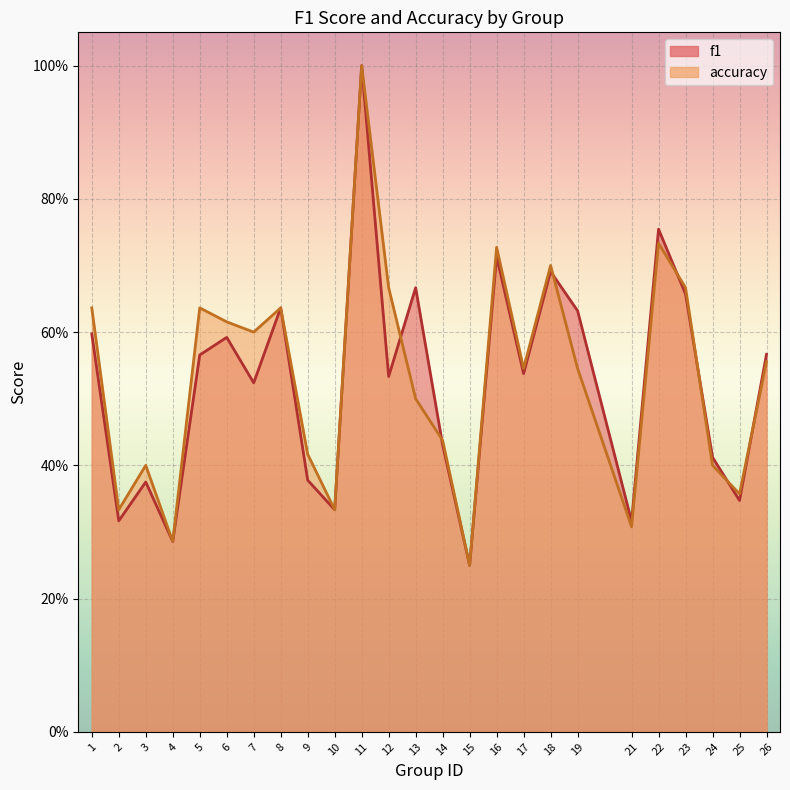

Which series has the largest range (max minus min)?

f1